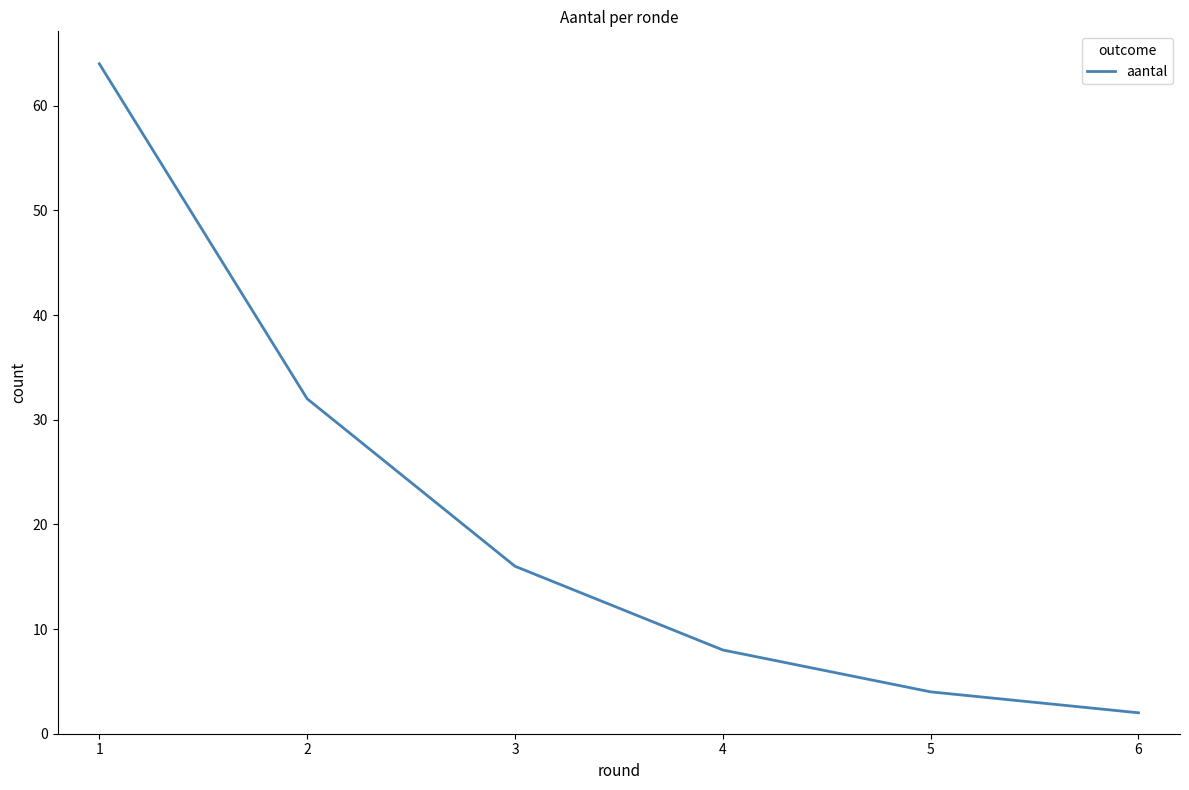

What is the difference between the second highest and minimum values?

30